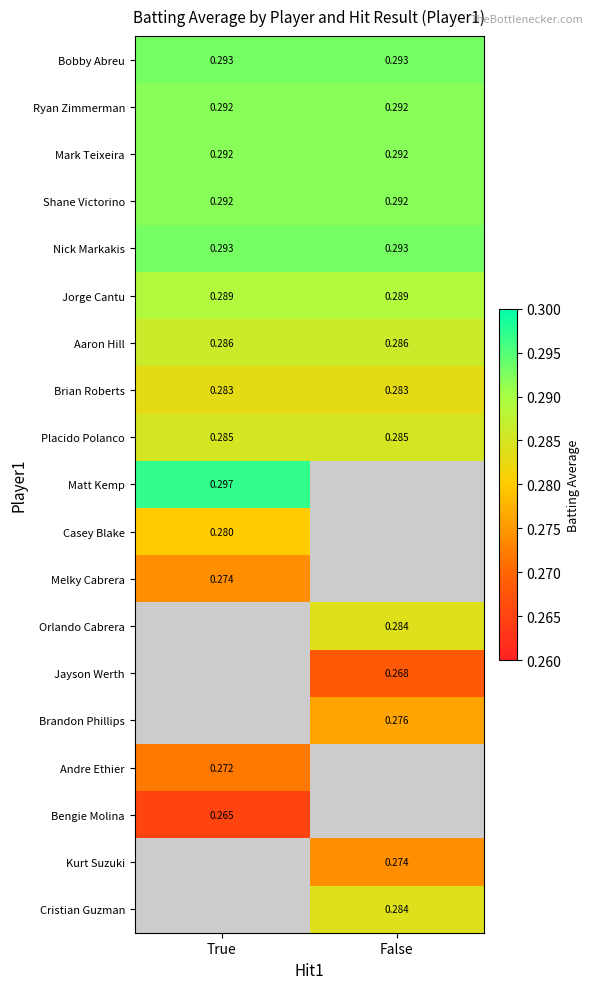

Is the value of Brian Roberts at True greater than the value of Kurt Suzuki at False?

Yes